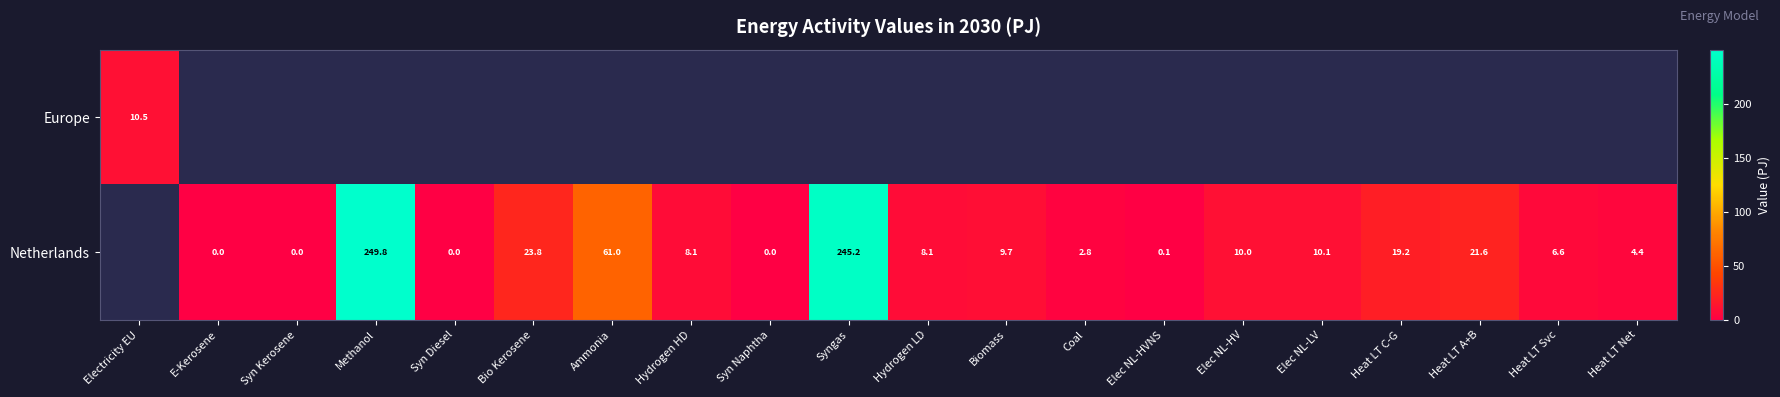

Which category has the lowest value across all series?

E-Kerosene